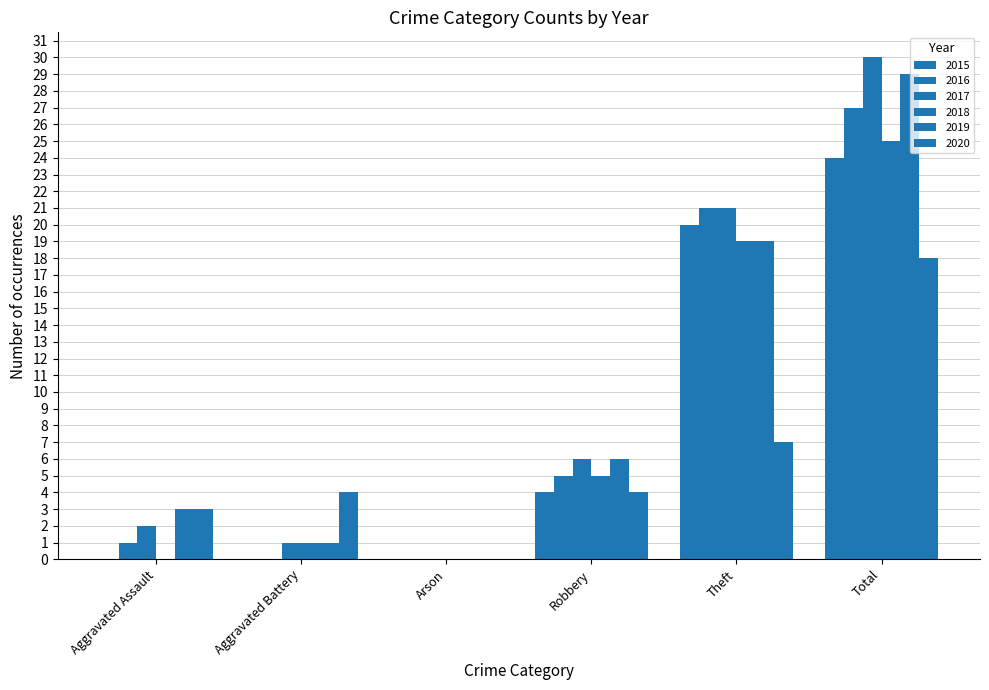

At which label is 2020 closest to 9?

Theft